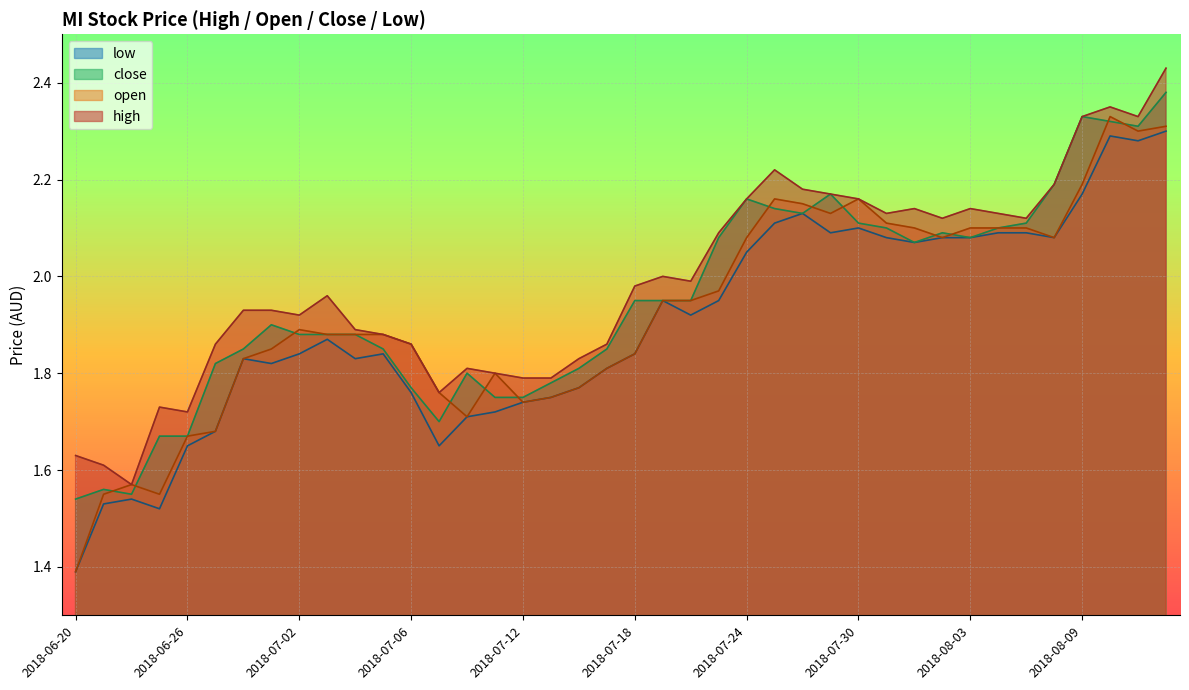

Reading left to right, extract all data points from this chart.

high: 2018-06-20=1.6	2018-06-21=1.6	2018-06-22=1.6	2018-06-25=1.7	2018-06-26=1.7	2018-06-27=1.9	2018-06-28=1.9	2018-06-29=1.9	2018-07-02=1.9	2018-07-03=2.0	2018-07-04=1.9	2018-07-05=1.9	2018-07-06=1.9	2018-07-09=1.8	2018-07-10=1.8	2018-07-11=1.8	2018-07-12=1.8	2018-07-13=1.8	2018-07-16=1.8	2018-07-17=1.9	2018-07-18=2.0	2018-07-19=2.0	2018-07-20=2.0	2018-07-23=2.1	2018-07-24=2.2	2018-07-25=2.2	2018-07-26=2.2	2018-07-27=2.2	2018-07-30=2.2	2018-07-31=2.1	2018-08-01=2.1	2018-08-02=2.1	2018-08-03=2.1	2018-08-06=2.1	2018-08-07=2.1	2018-08-08=2.2	2018-08-09=2.3	2018-08-10=2.4	2018-08-13=2.3	2018-08-14=2.4
open: 2018-06-20=1.4	2018-06-21=1.6	2018-06-22=1.6	2018-06-25=1.6	2018-06-26=1.7	2018-06-27=1.7	2018-06-28=1.8	2018-06-29=1.9	2018-07-02=1.9	2018-07-03=1.9	2018-07-04=1.9	2018-07-05=1.9	2018-07-06=1.9	2018-07-09=1.8	2018-07-10=1.7	2018-07-11=1.8	2018-07-12=1.7	2018-07-13=1.8	2018-07-16=1.8	2018-07-17=1.8	2018-07-18=1.8	2018-07-19=1.9	2018-07-20=1.9	2018-07-23=2.0	2018-07-24=2.1	2018-07-25=2.2	2018-07-26=2.1	2018-07-27=2.1	2018-07-30=2.2	2018-07-31=2.1	2018-08-01=2.1	2018-08-02=2.1	2018-08-03=2.1	2018-08-06=2.1	2018-08-07=2.1	2018-08-08=2.1	2018-08-09=2.2	2018-08-10=2.3	2018-08-13=2.3	2018-08-14=2.3
close: 2018-06-20=1.5	2018-06-21=1.6	2018-06-22=1.6	2018-06-25=1.7	2018-06-26=1.7	2018-06-27=1.8	2018-06-28=1.9	2018-06-29=1.9	2018-07-02=1.9	2018-07-03=1.9	2018-07-04=1.9	2018-07-05=1.9	2018-07-06=1.8	2018-07-09=1.7	2018-07-10=1.8	2018-07-11=1.8	2018-07-12=1.8	2018-07-13=1.8	2018-07-16=1.8	2018-07-17=1.9	2018-07-18=1.9	2018-07-19=1.9	2018-07-20=1.9	2018-07-23=2.1	2018-07-24=2.2	2018-07-25=2.1	2018-07-26=2.1	2018-07-27=2.2	2018-07-30=2.1	2018-07-31=2.1	2018-08-01=2.1	2018-08-02=2.1	2018-08-03=2.1	2018-08-06=2.1	2018-08-07=2.1	2018-08-08=2.2	2018-08-09=2.3	2018-08-10=2.3	2018-08-13=2.3	2018-08-14=2.4
low: 2018-06-20=1.4	2018-06-21=1.5	2018-06-22=1.5	2018-06-25=1.5	2018-06-26=1.6	2018-06-27=1.7	2018-06-28=1.8	2018-06-29=1.8	2018-07-02=1.8	2018-07-03=1.9	2018-07-04=1.8	2018-07-05=1.8	2018-07-06=1.8	2018-07-09=1.6	2018-07-10=1.7	2018-07-11=1.7	2018-07-12=1.7	2018-07-13=1.8	2018-07-16=1.8	2018-07-17=1.8	2018-07-18=1.8	2018-07-19=1.9	2018-07-20=1.9	2018-07-23=1.9	2018-07-24=2.0	2018-07-25=2.1	2018-07-26=2.1	2018-07-27=2.1	2018-07-30=2.1	2018-07-31=2.1	2018-08-01=2.1	2018-08-02=2.1	2018-08-03=2.1	2018-08-06=2.1	2018-08-07=2.1	2018-08-08=2.1	2018-08-09=2.2	2018-08-10=2.3	2018-08-13=2.3	2018-08-14=2.3